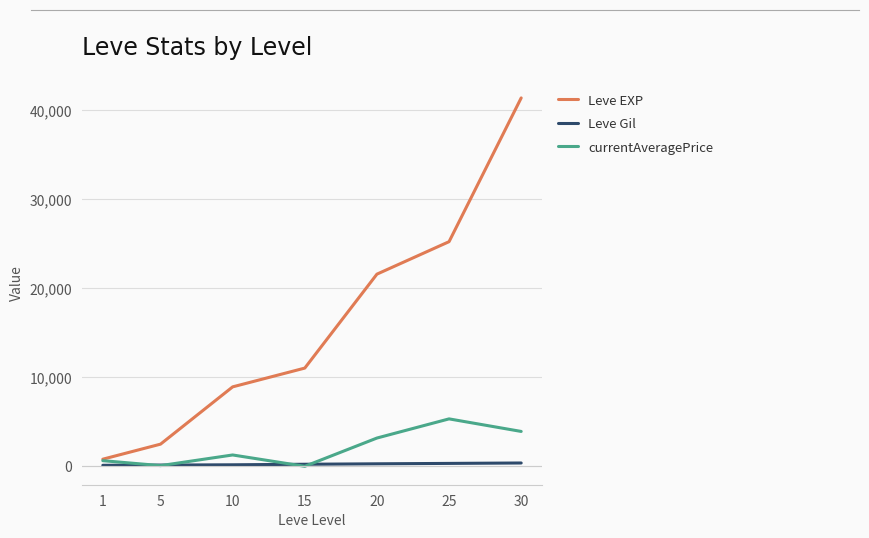

How many lines are shown in the chart?

3